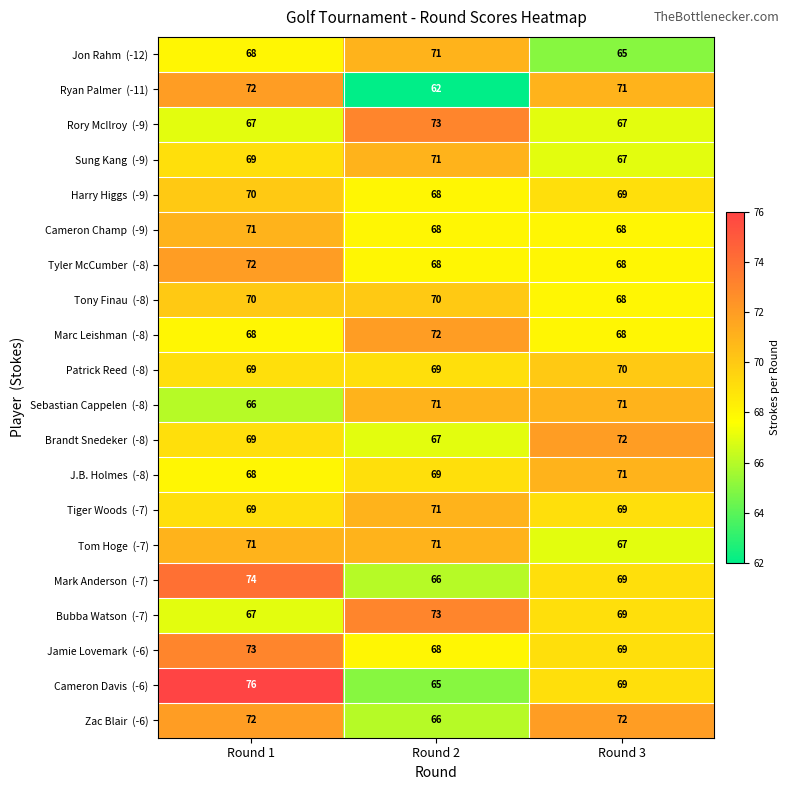

At which category does the chart reach its peak across all series?

Round 1